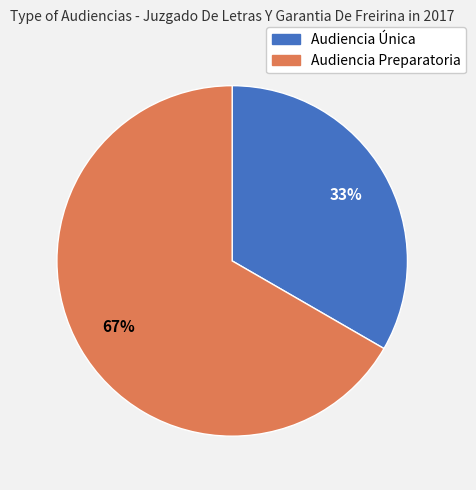

Approximately how many times larger is the value at Audiencia Única compared to Audiencia Preparatoria?

0.5